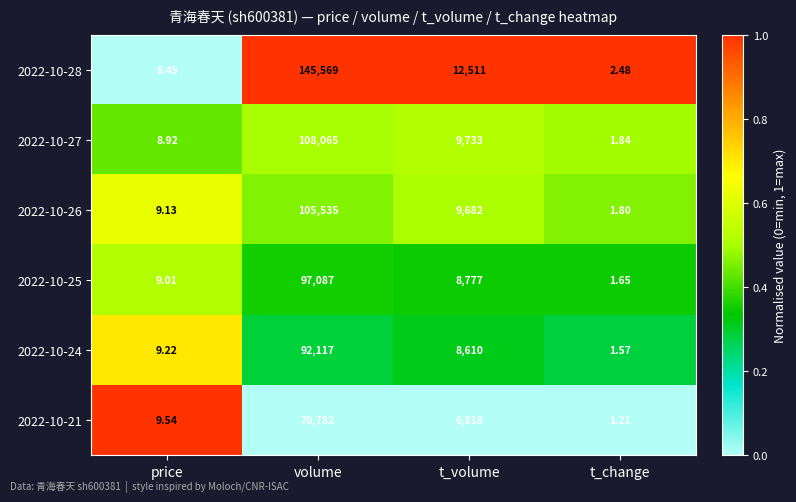

At which category is the sum across all series the highest?

volume